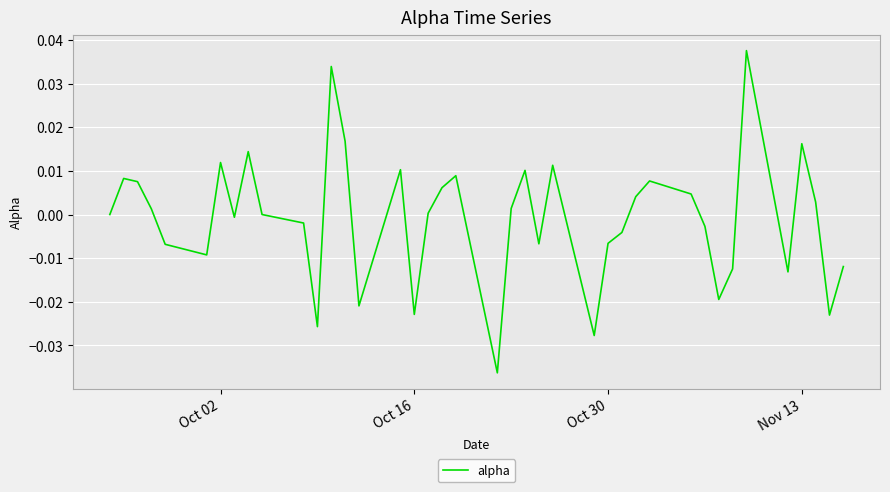

How many lines are shown in the chart?

1